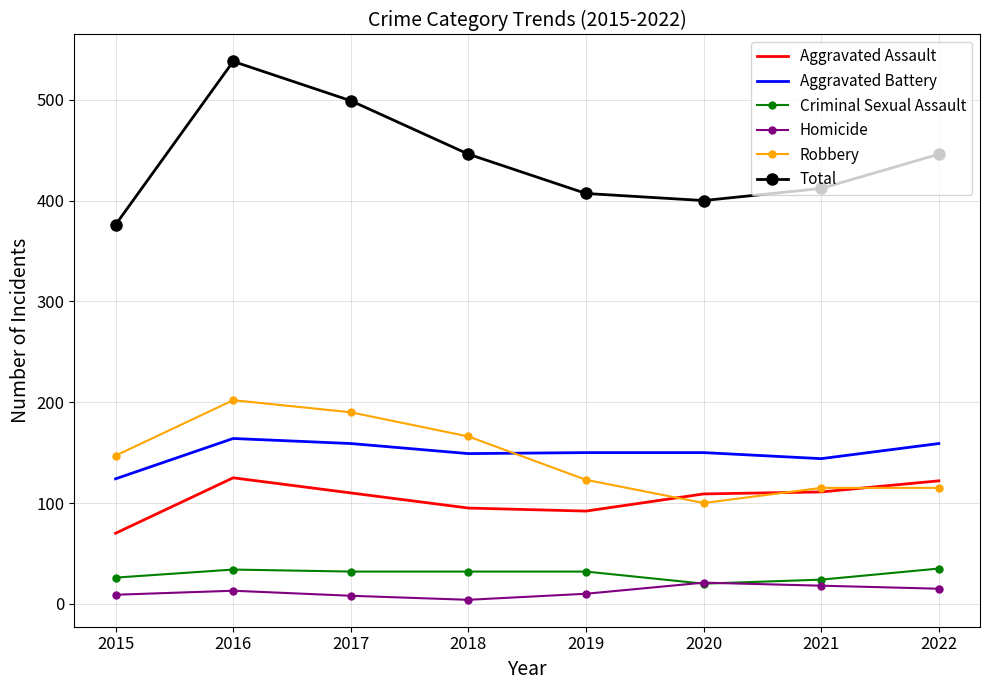

In Robbery, how many points are lower than both neighbors (excluding endpoints)?

1